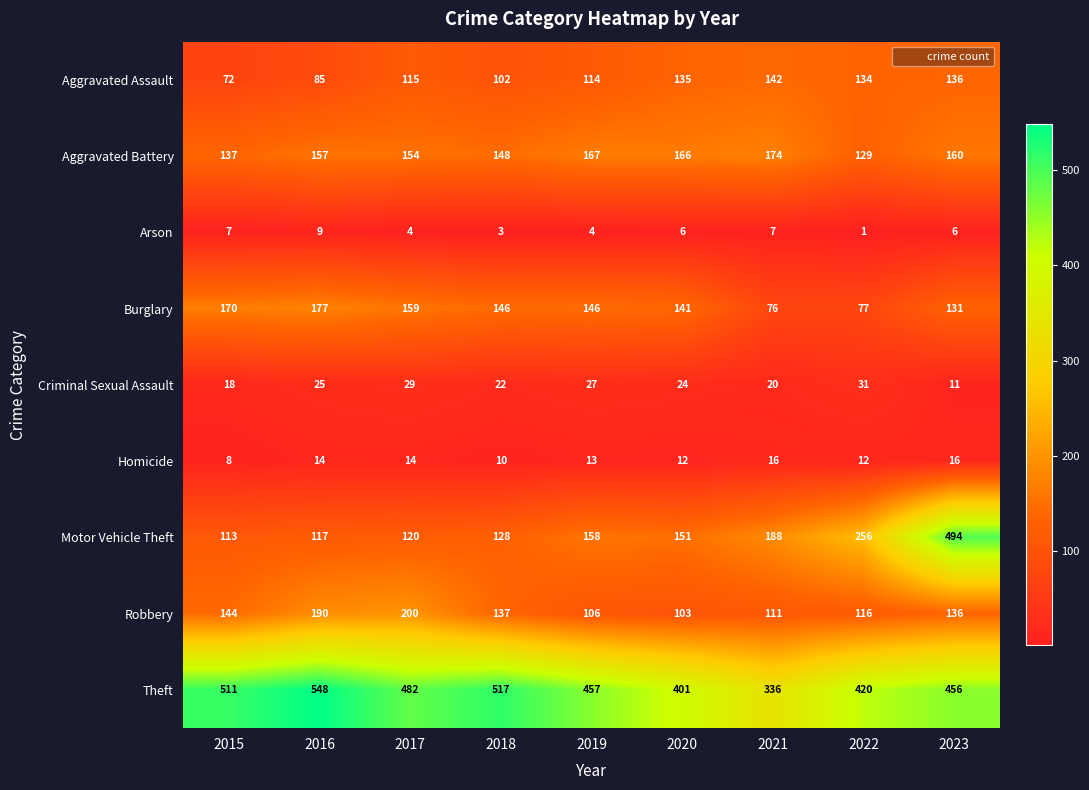

What is the sum of the Burglary values at 2017 and 2020?

300